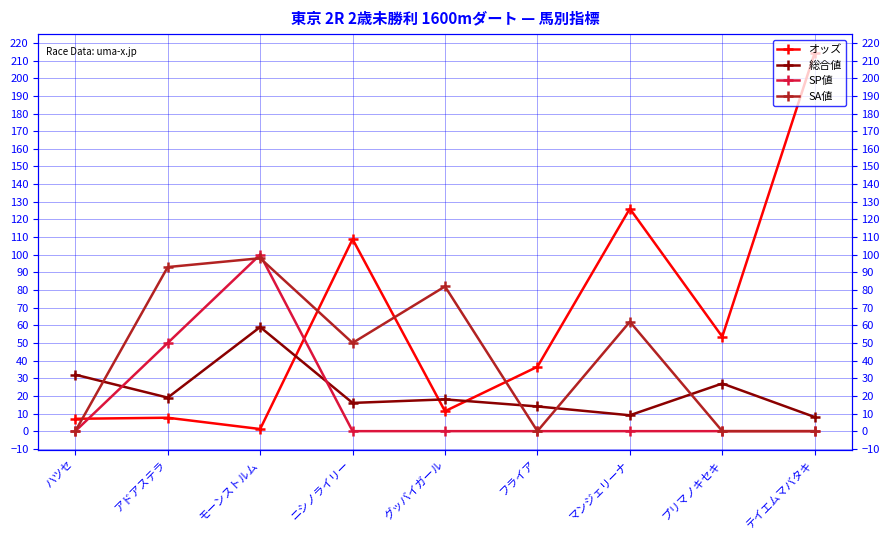

At テイエムマバタキ, list the series in order from largest to smallest.

オッズ, 総合値, SP値, SA値